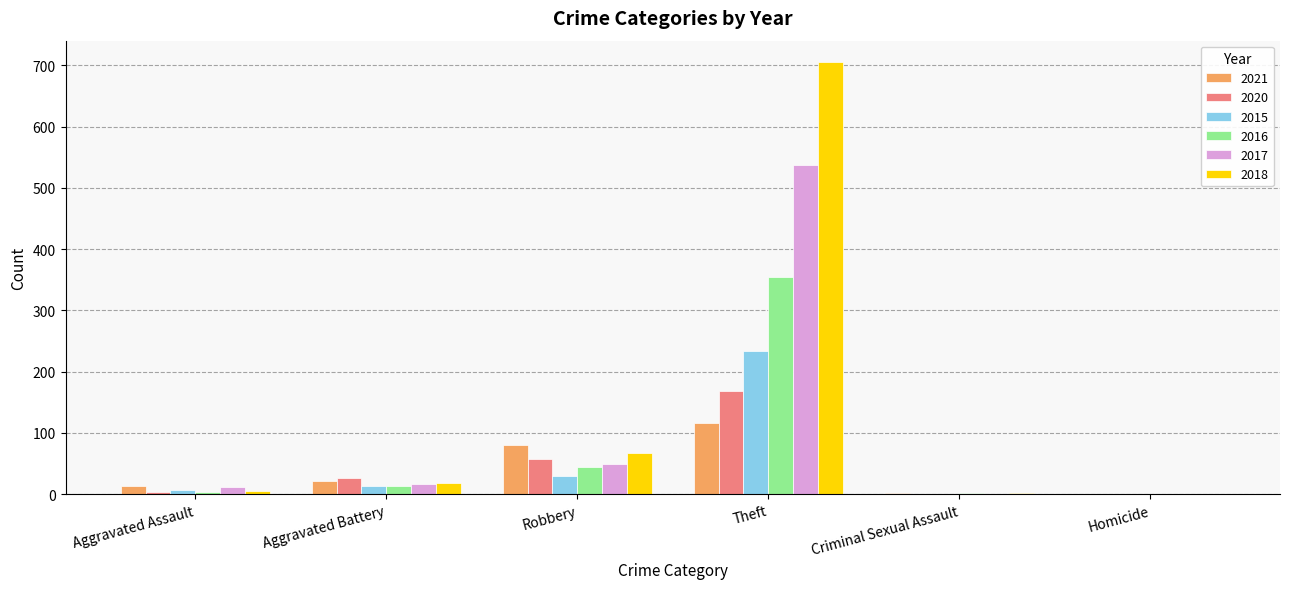

Which series has the largest total across all categories?

2018